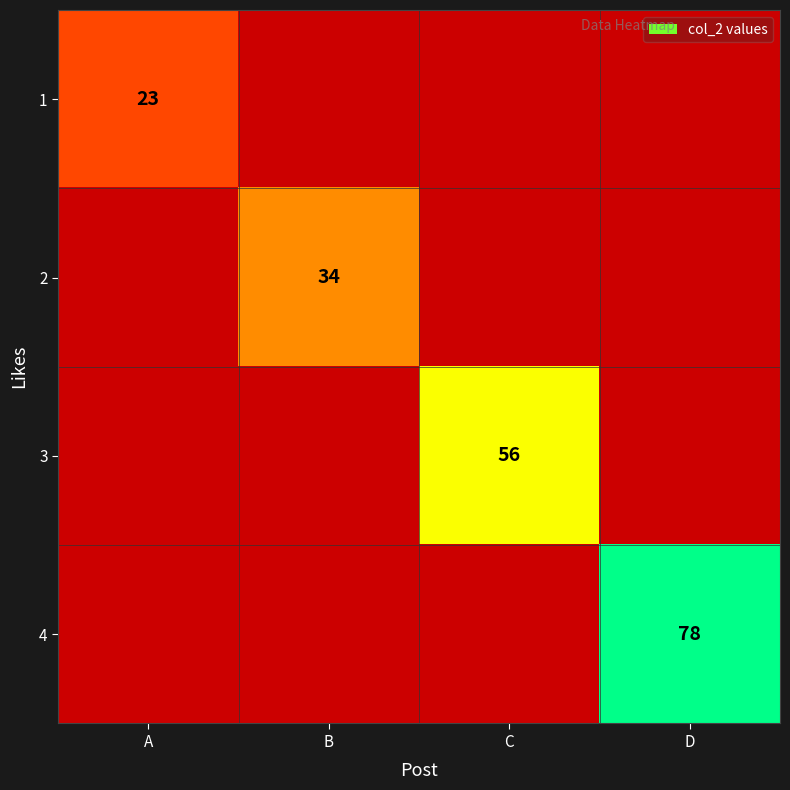

Is it true that 4 equals 40 at D?

False